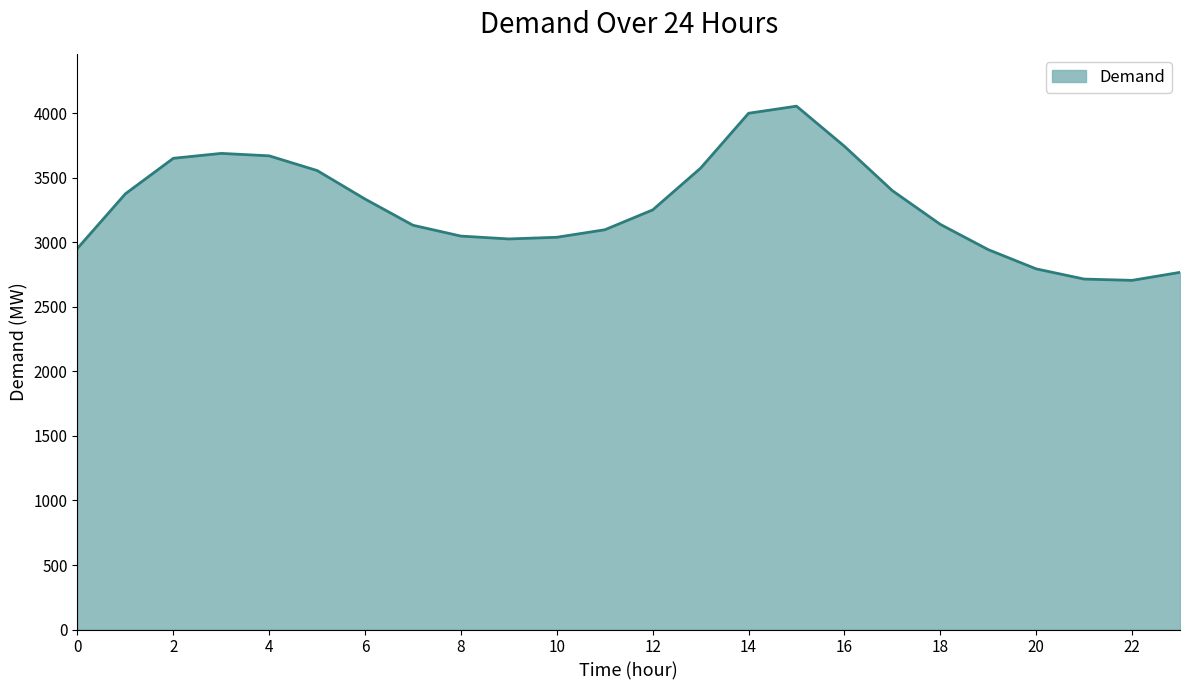

What is the difference between the maximum and minimum values?

1350